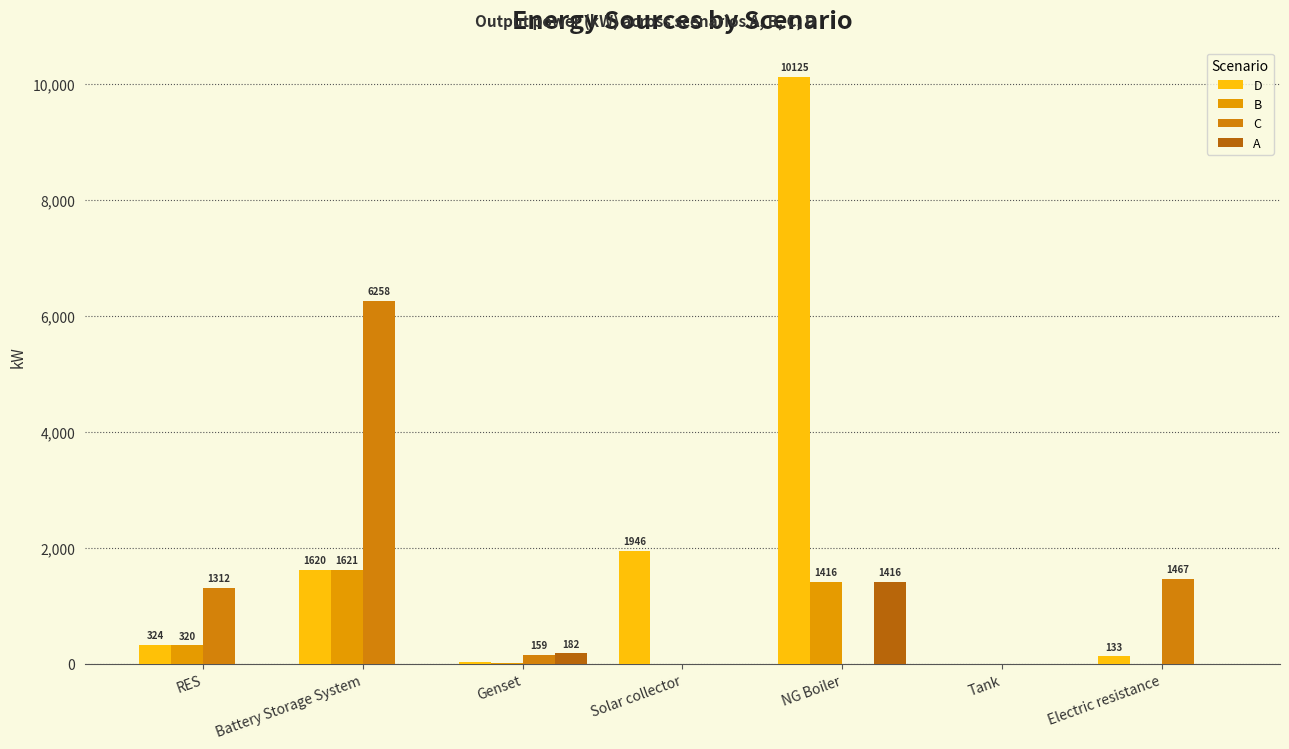

Where is A nearest to the value 708?

Genset